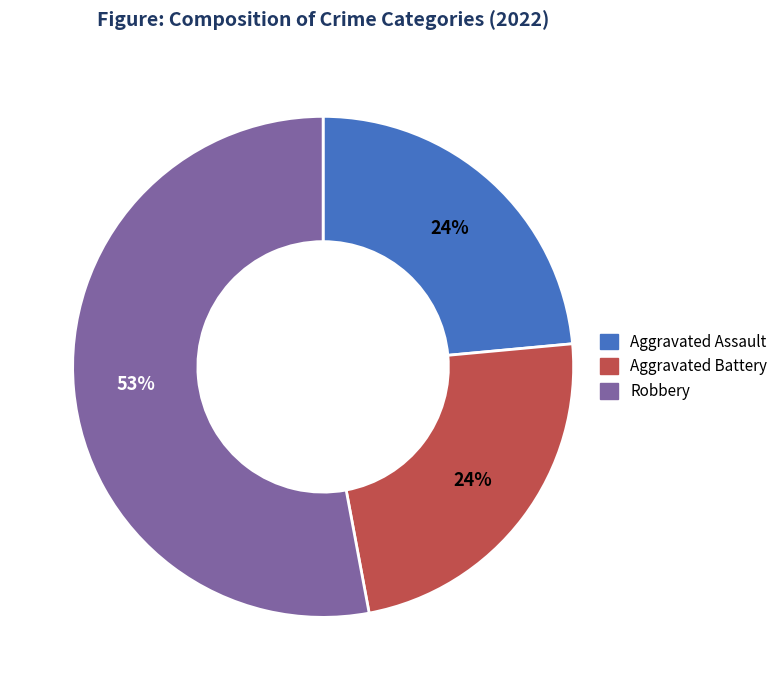

Is there any slice that represents more than half of the pie?

Yes